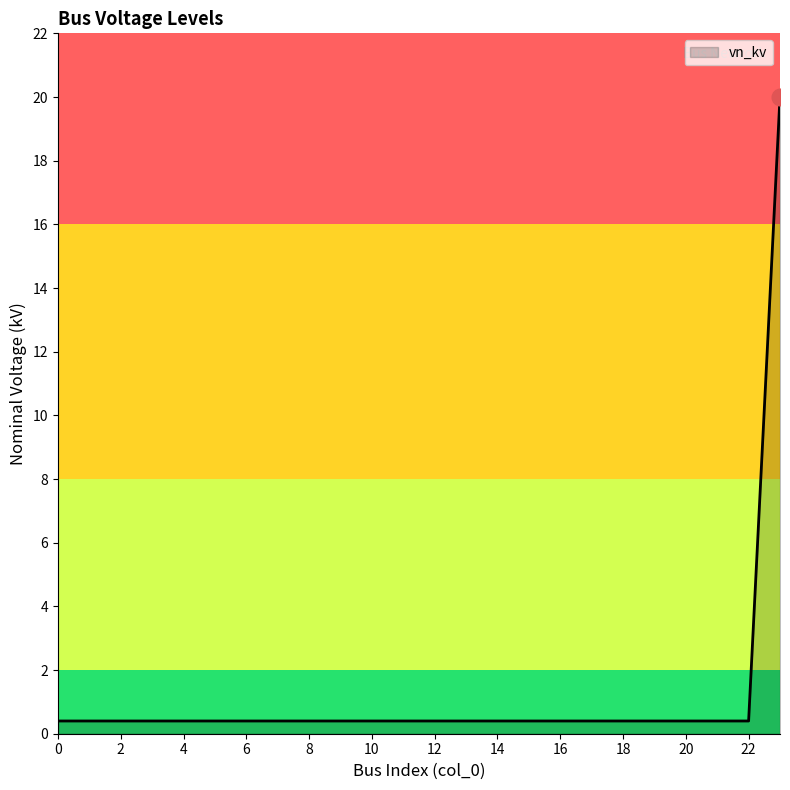

Count the number of data series in this chart.

1